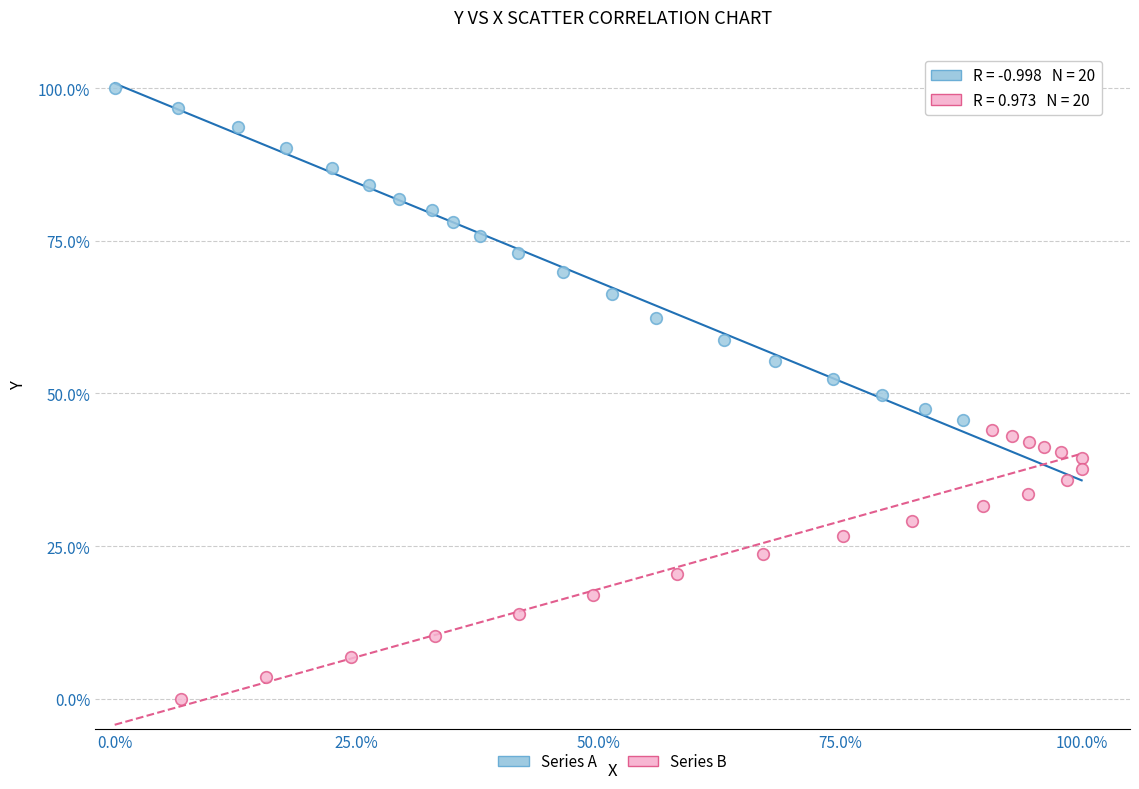

What are all the series names shown in the legend?

Series A, Series B